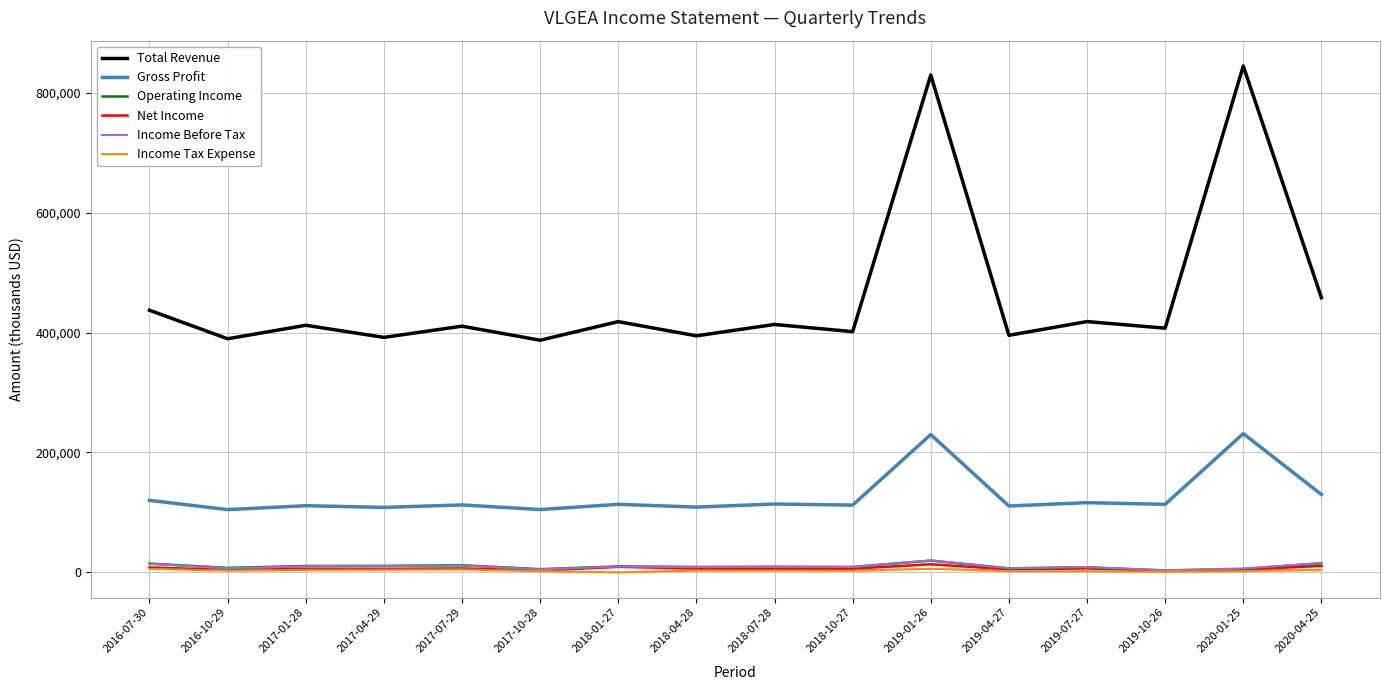

What is the minimum value for Total Revenue?

387300